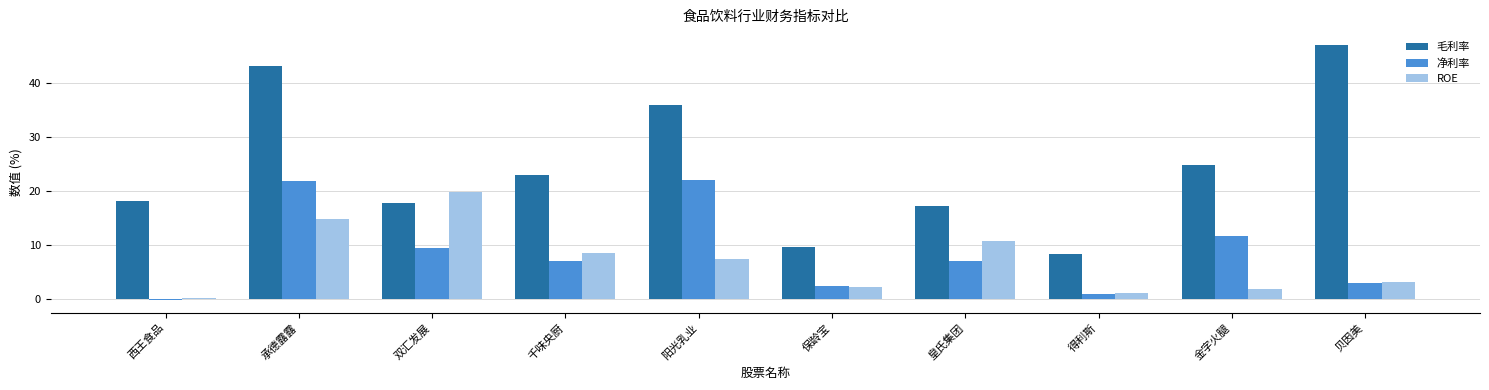

What is the difference between the highest and lowest values at 承德露露?

28.3